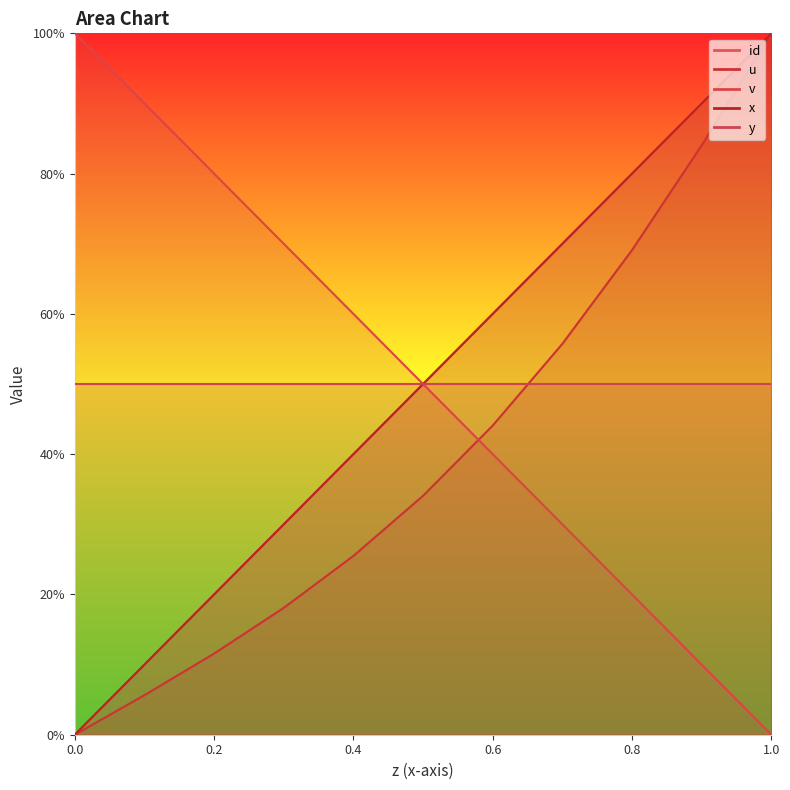

True or false: v and id cross at least once.

False